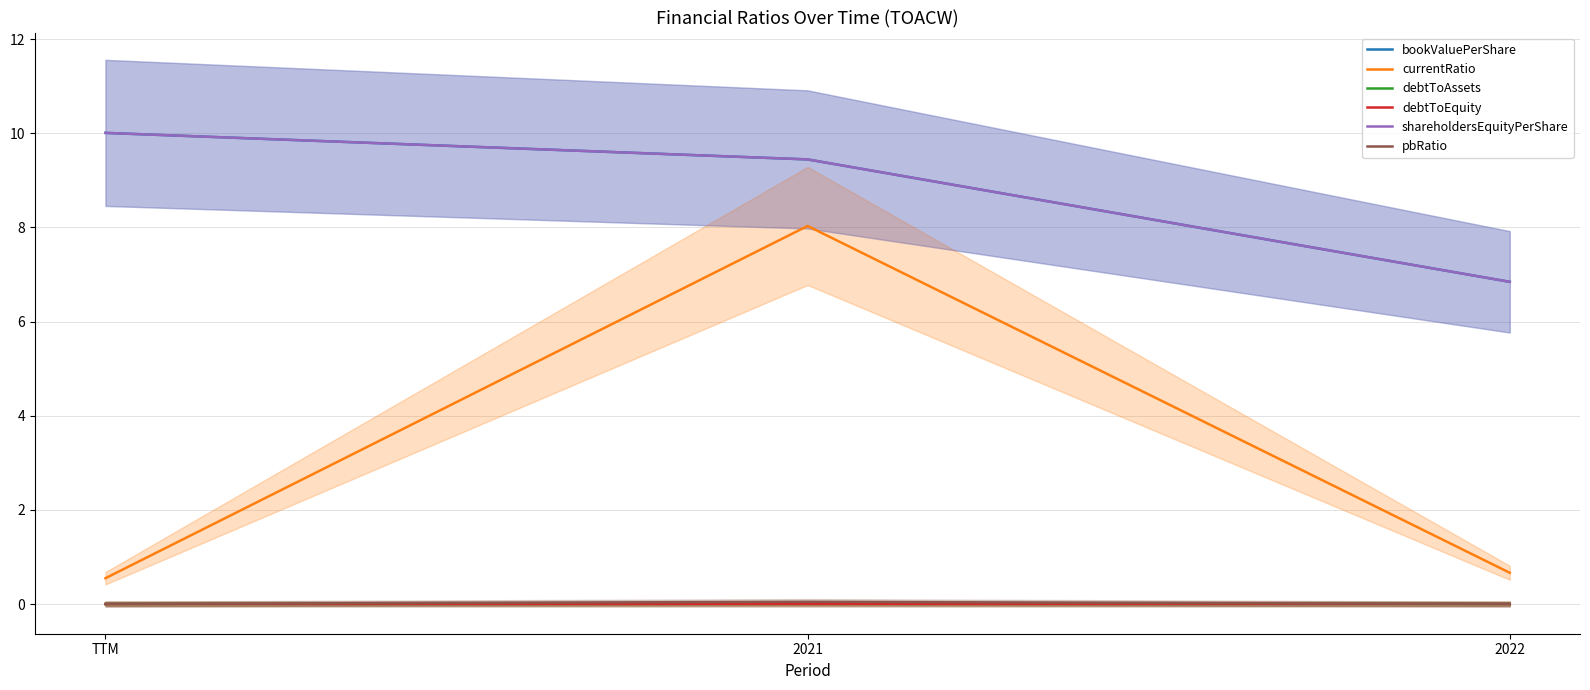

Is this an area chart (filled region under the line)?

No